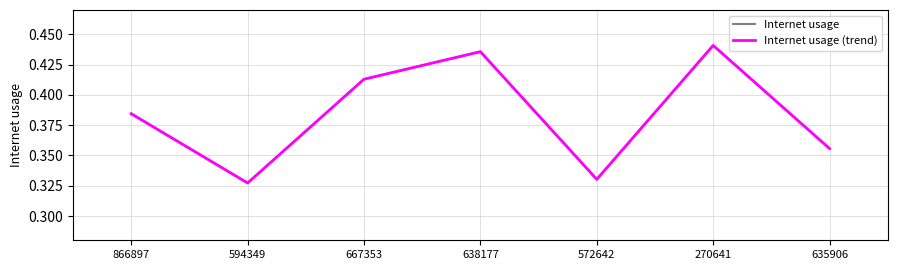

Rank the series by their maximum value, from highest to lowest.

Internet usage, Internet usage (trend)